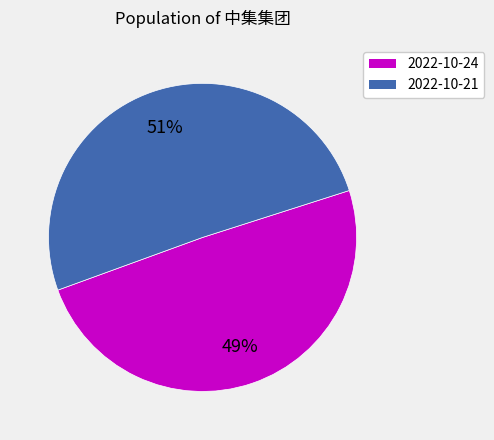

Does any single category account for the majority?

Yes